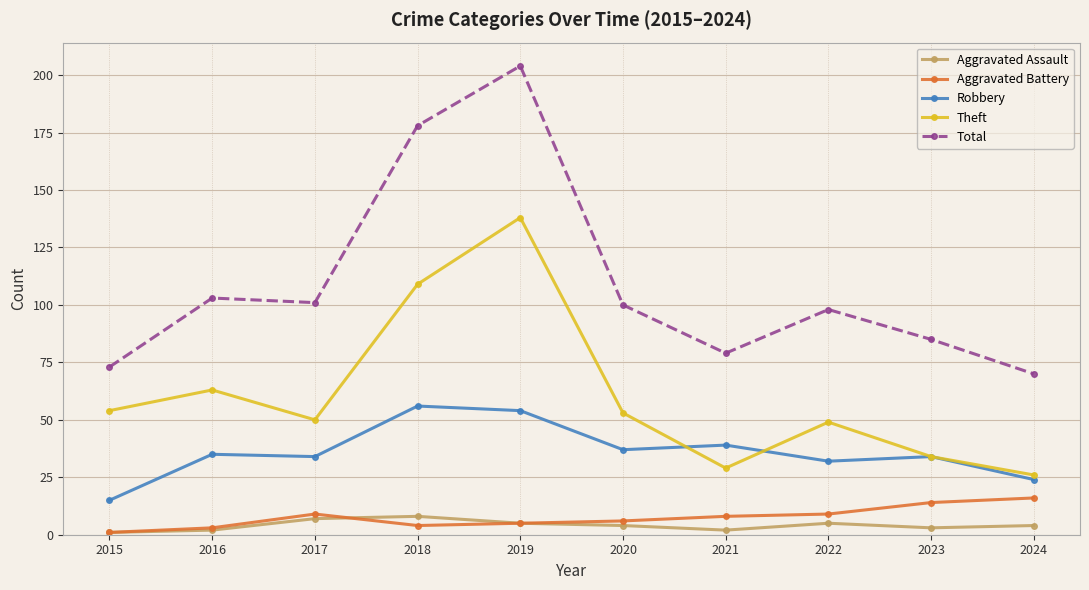

What is the value of the Theft point at the 4th from the left?

109